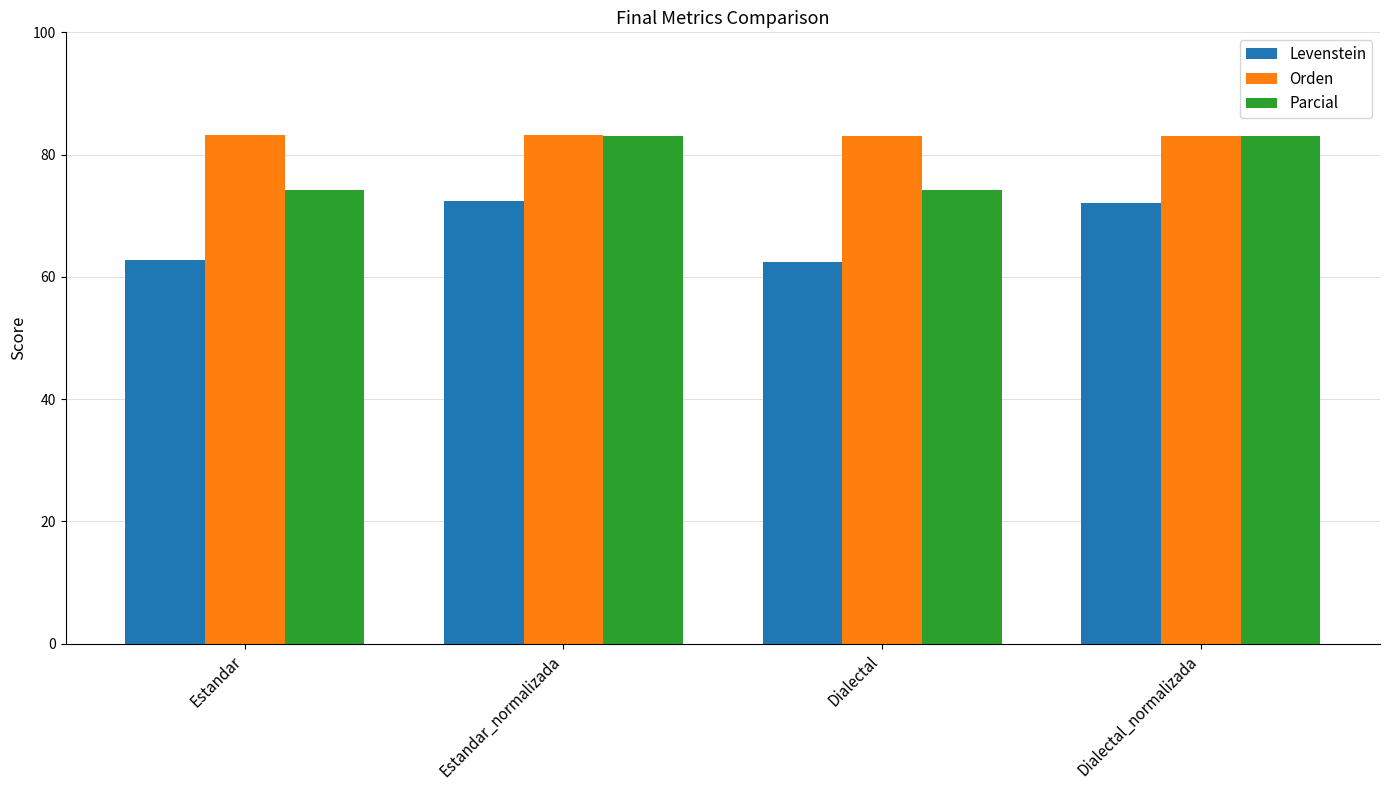

The Parcial series shows 127.2 at Estandar. True or false?

False